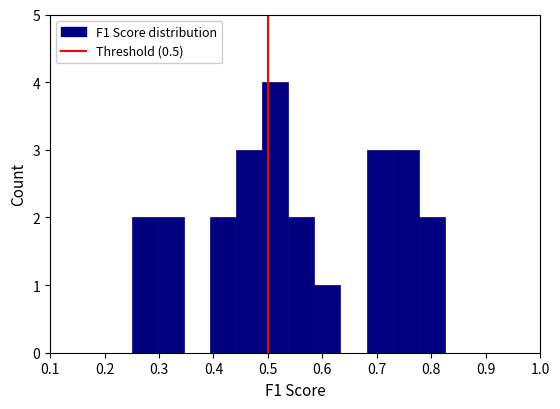

Reading left to right, list every bar in this chart as the range it spans on the x-axis followed by its height. Neither the bar edges nor the heights are printed on the chart, so give them approximately, as read against the axes.

0.25 to 0.30: 2
0.30 to 0.35: 2
0.35 to 0.39: 0
0.39 to 0.44: 2
0.44 to 0.49: 3
0.49 to 0.54: 4
0.54 to 0.59: 2
0.59 to 0.63: 1
0.63 to 0.68: 0
0.68 to 0.73: 3
0.73 to 0.78: 3
0.78 to 0.82: 2